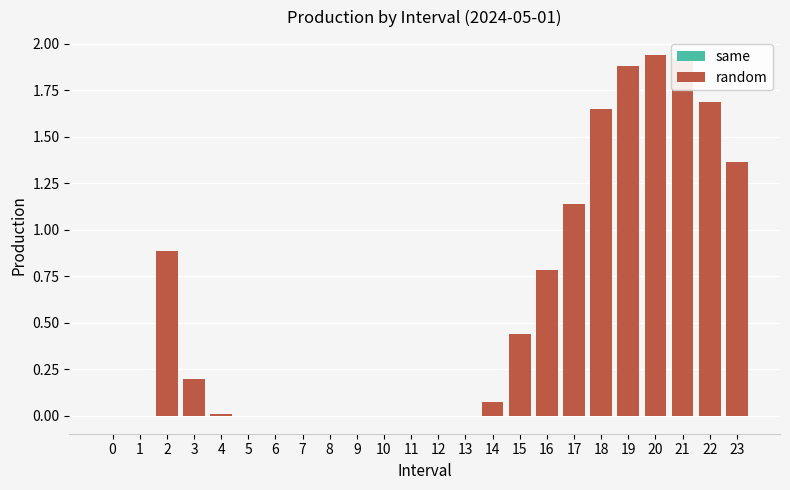

How many bars are there in total?

48